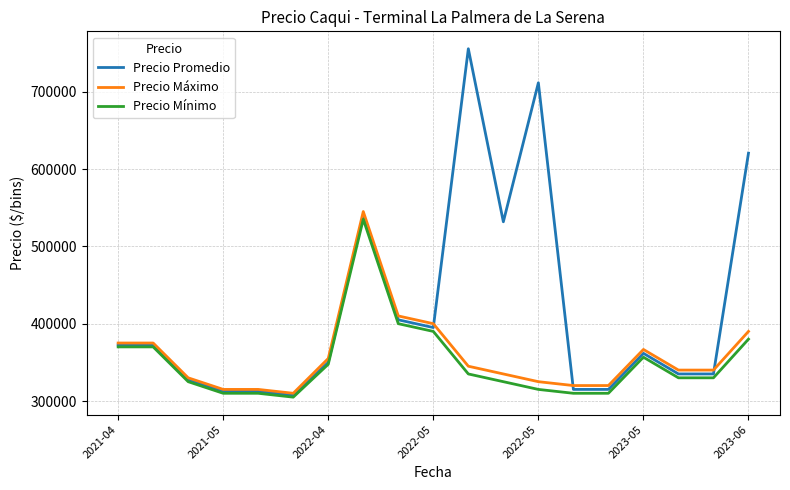

What is the maximum value shown in the chart?

755500